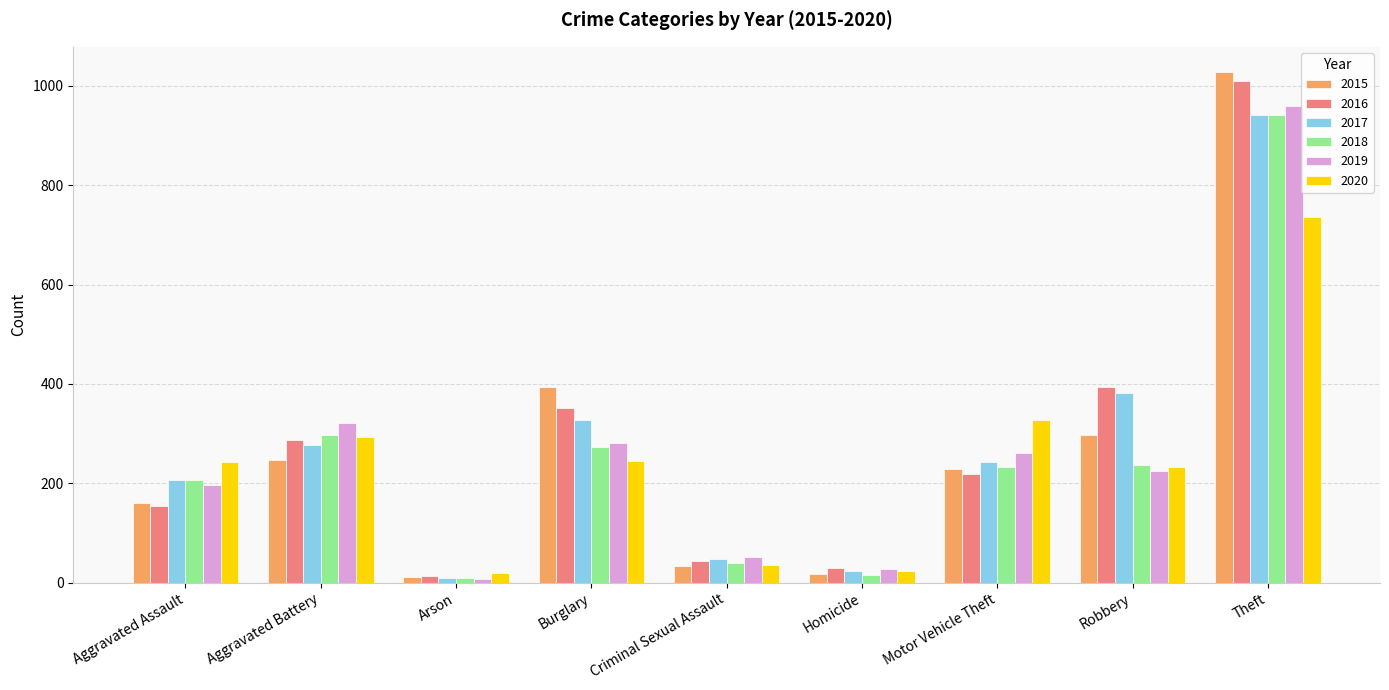

How many groups of bars are there?

9